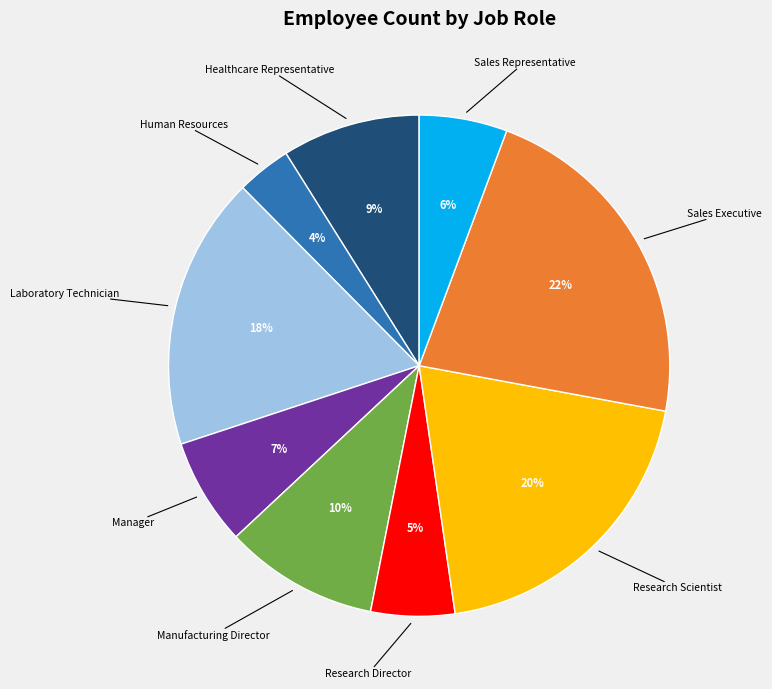

Is there any slice that represents more than half of the pie?

No